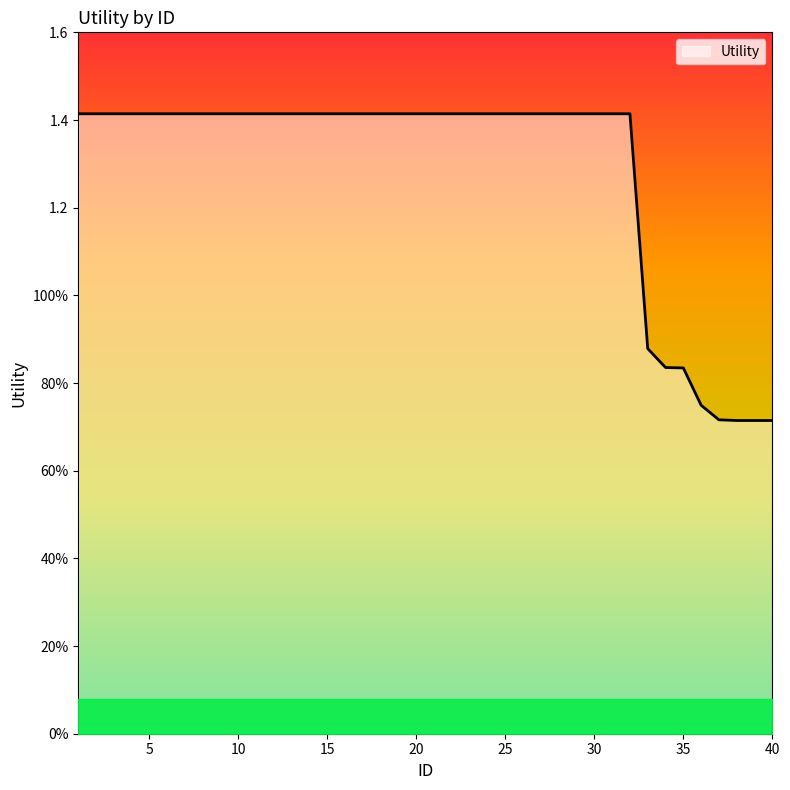

Reading right to left, transcribe all the data shown in this chart.

0.7	0.7	0.7	0.7	0.7	0.8	0.8	0.9	1.4	1.4	1.4	1.4	1.4	1.4	1.4	1.4	1.4	1.4	1.4	1.4	1.4	1.4	1.4	1.4	1.4	1.4	1.4	1.4	1.4	1.4	1.4	1.4	1.4	1.4	1.4	1.4	1.4	1.4	1.4	1.4